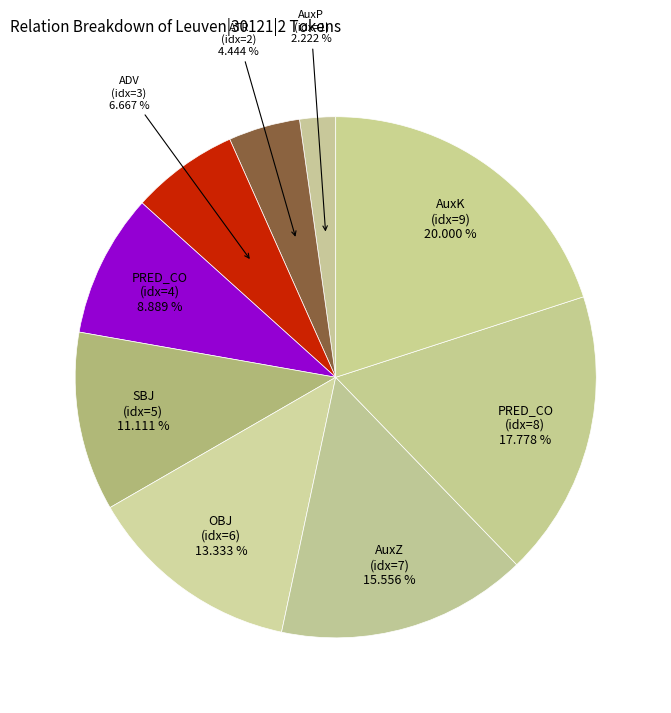

To the nearest percent, what is the average slice percentage?

11%